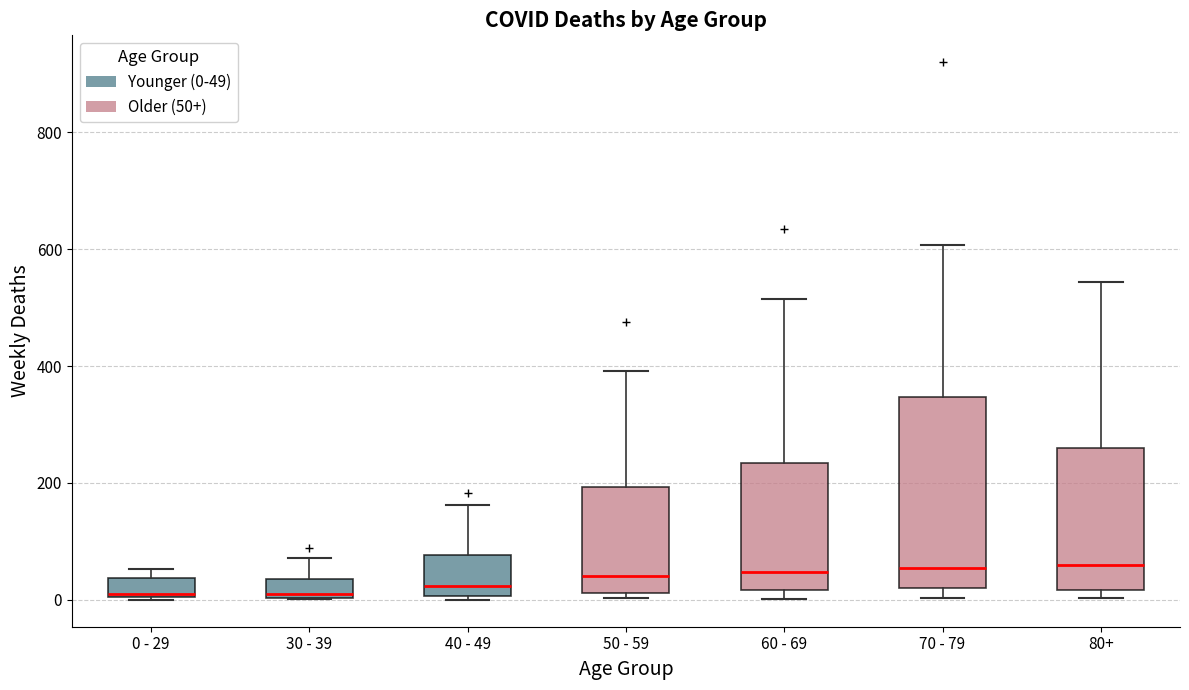

Reading left to right, read every box against the y-axis: the position of its median line, the range the box covers, and the ends of its whiskers. The values are not printed on the chart, so give them approximately, as read against the axis.

0 - 29: median 20, box 0 to 40, whiskers 0 to 60
30 - 39: median 20, box 0 to 40, whiskers 0 to 80
40 - 49: median 20, box 0 to 80, whiskers 0 (just below the box's lower edge) to 160
50 - 59: median 40, box 20 to 200, whiskers 0 to 400
60 - 69: median 40, box 20 to 240, whiskers 0 to 520
70 - 79: median 60, box 20 to 340, whiskers 0 to 600
80+: median 60, box 20 to 260, whiskers 0 to 540